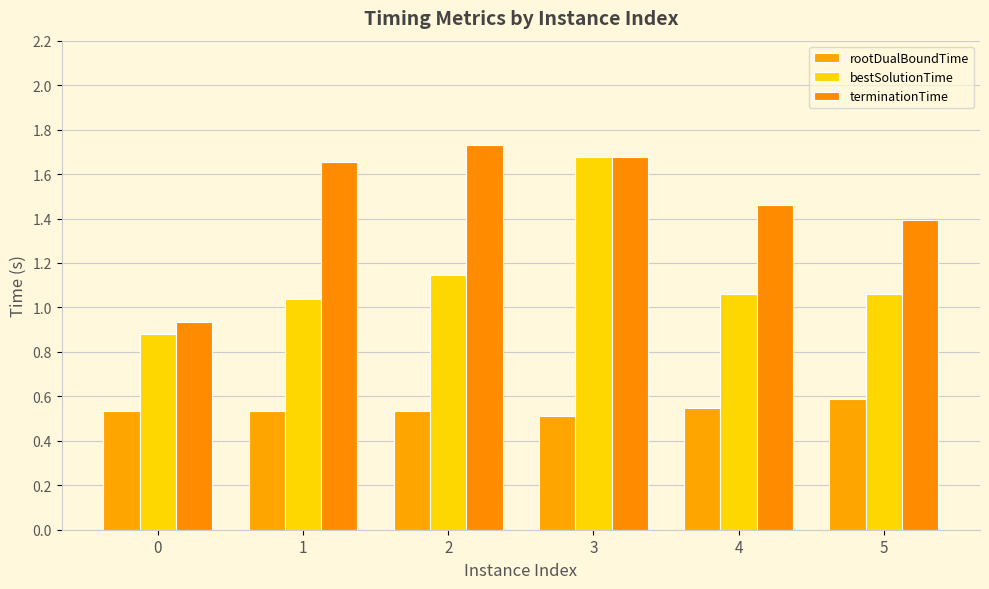

What is the difference between the maximum and second lowest values in the terminationTime series?

0.3